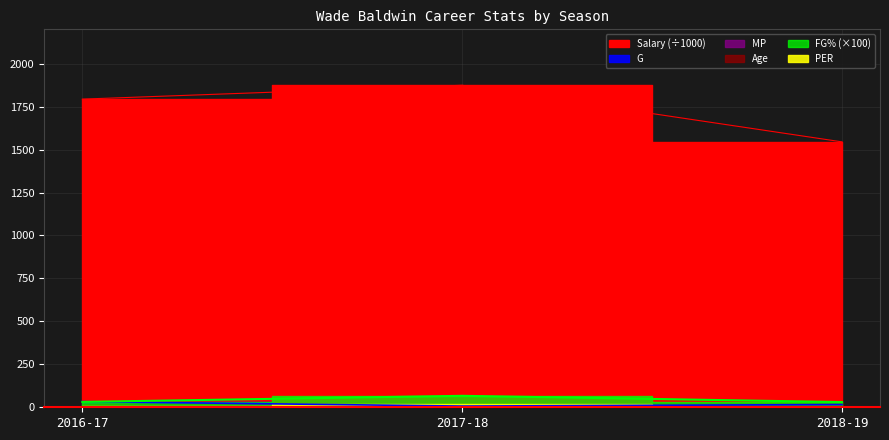

What is the sum of the FG% values at 2017-18 and 2016-17?

98.0